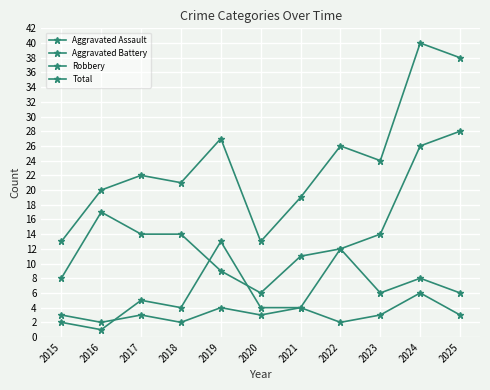

What is the maximum value shown in the chart?

40